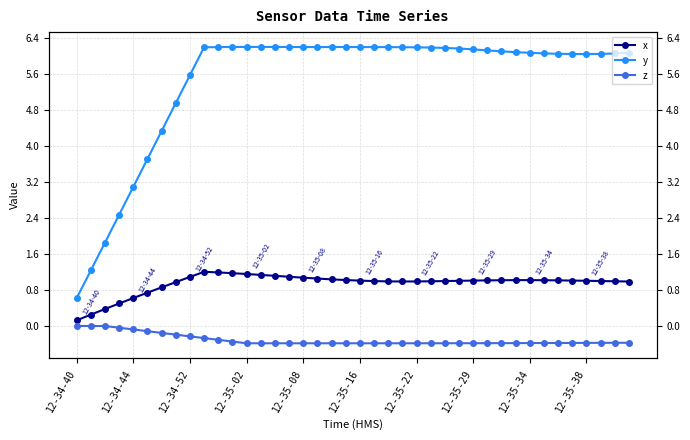

In y, how many points are lower than both neighbors (excluding endpoints)?

2